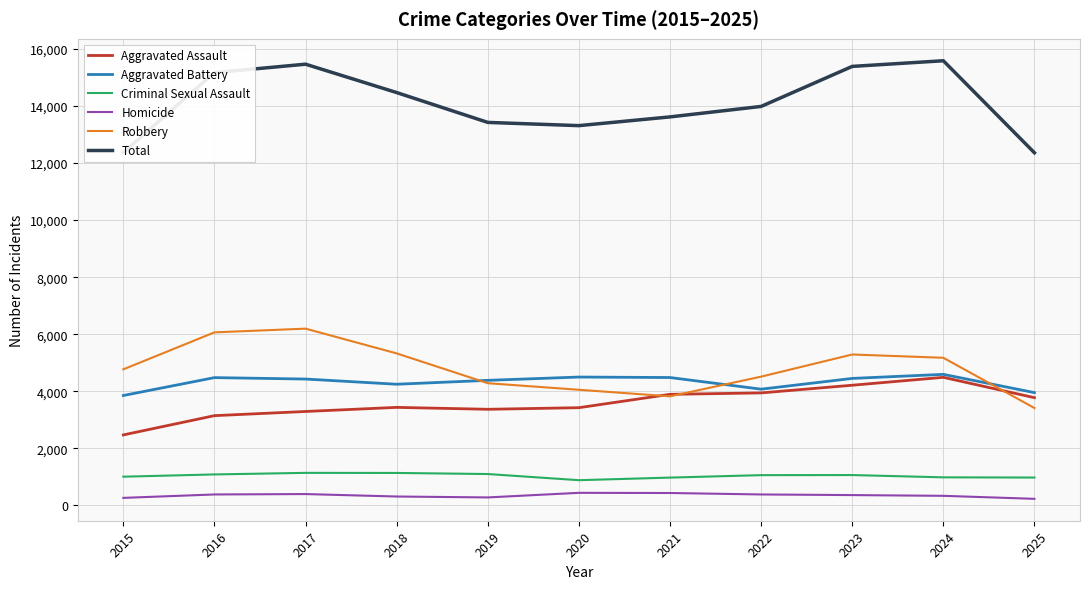

Which series has the largest total across all categories?

Total